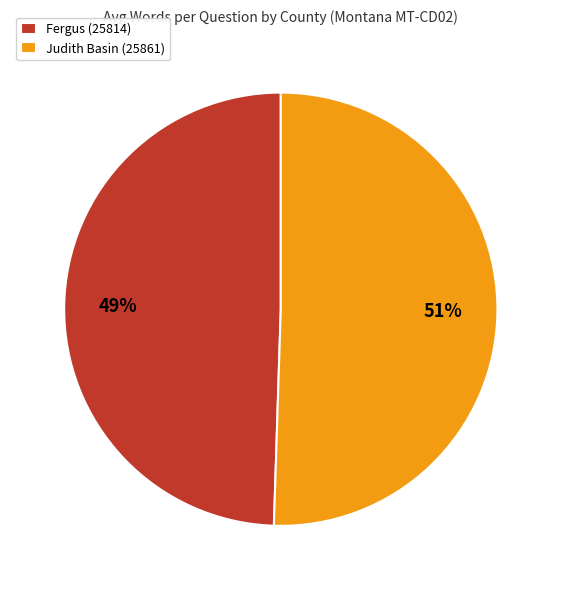

To the nearest percent, what portion does Judith Basin (25861) represent?

51%